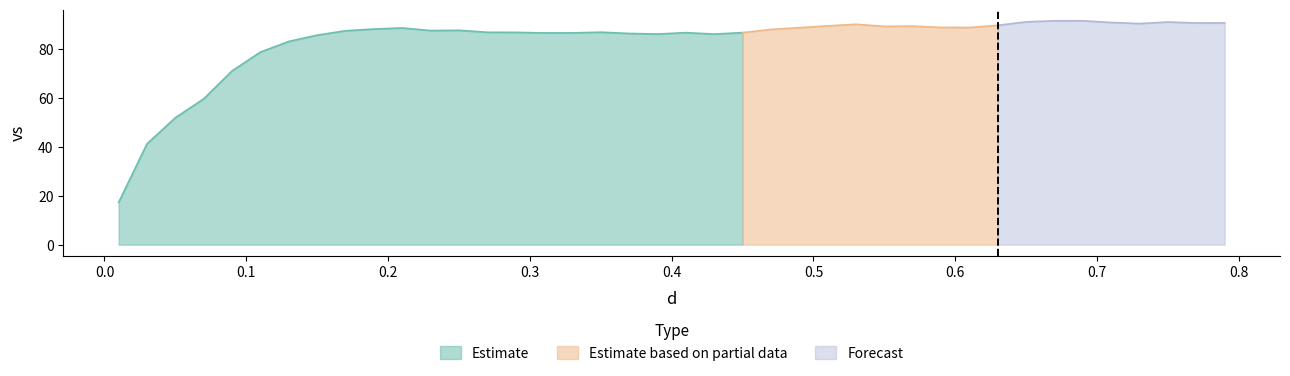

Does the chart have visible grid lines?

No